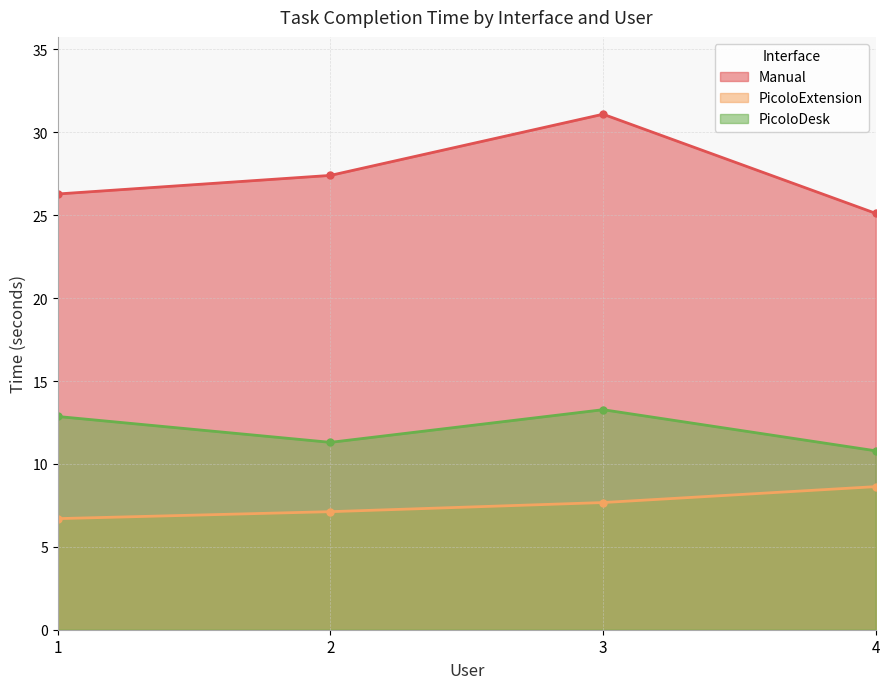

At which label is PicoloExtension closest to 7?

2